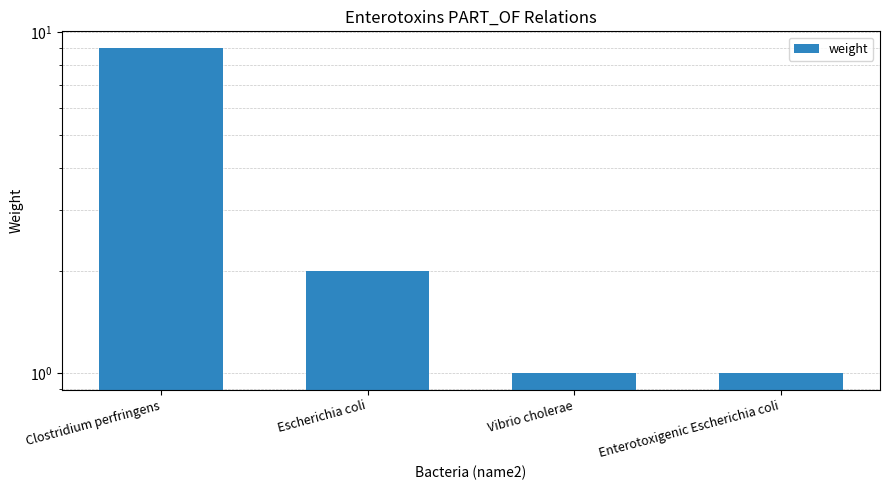

What is the label of the 4th bar from the right?

Clostridium perfringens